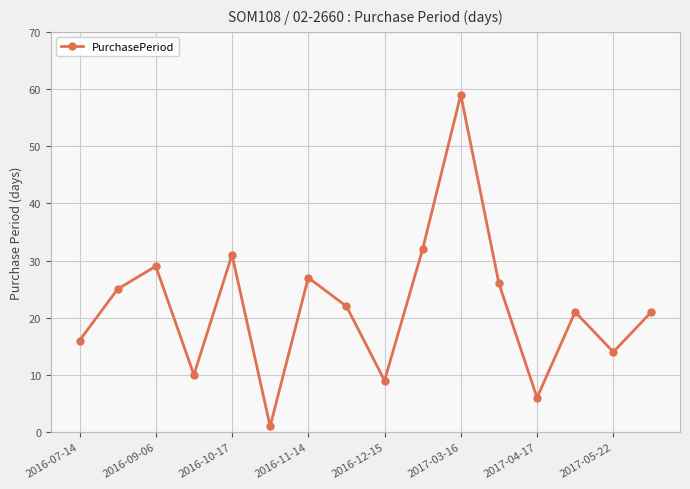

What is the maximum value shown in the chart?

59